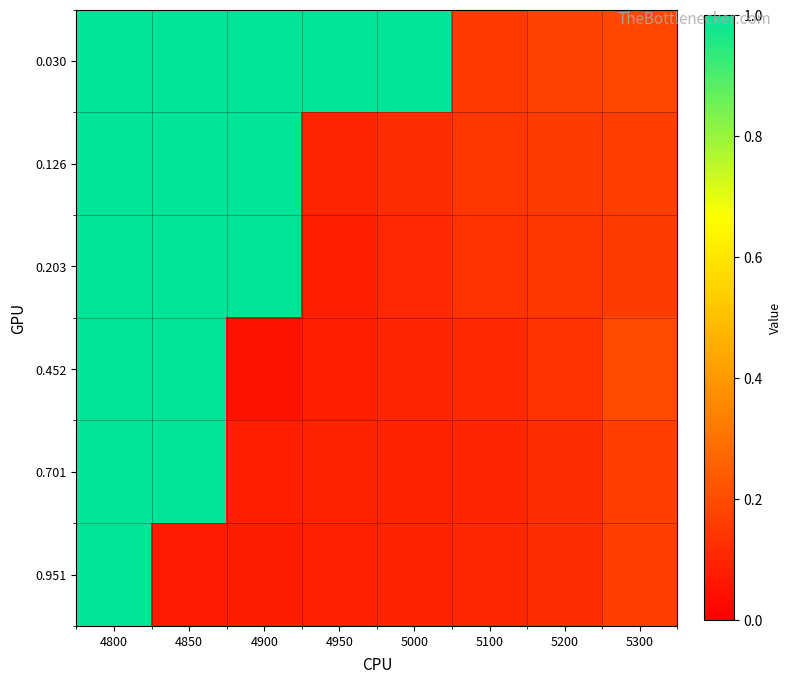

Which series has the largest total across all categories?

0.030